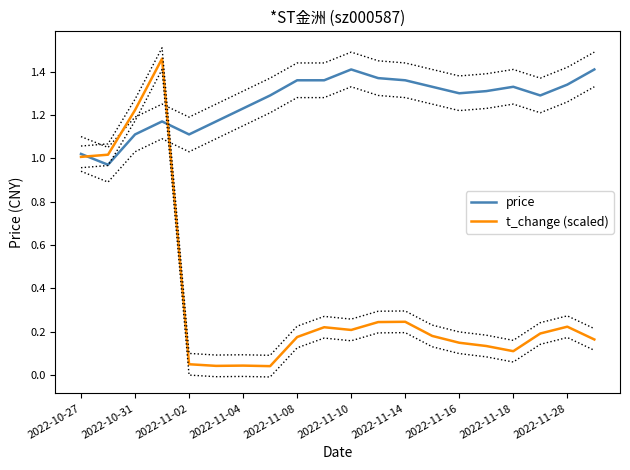

The price series shows 0.7 at 2022-11-04. True or false?

False